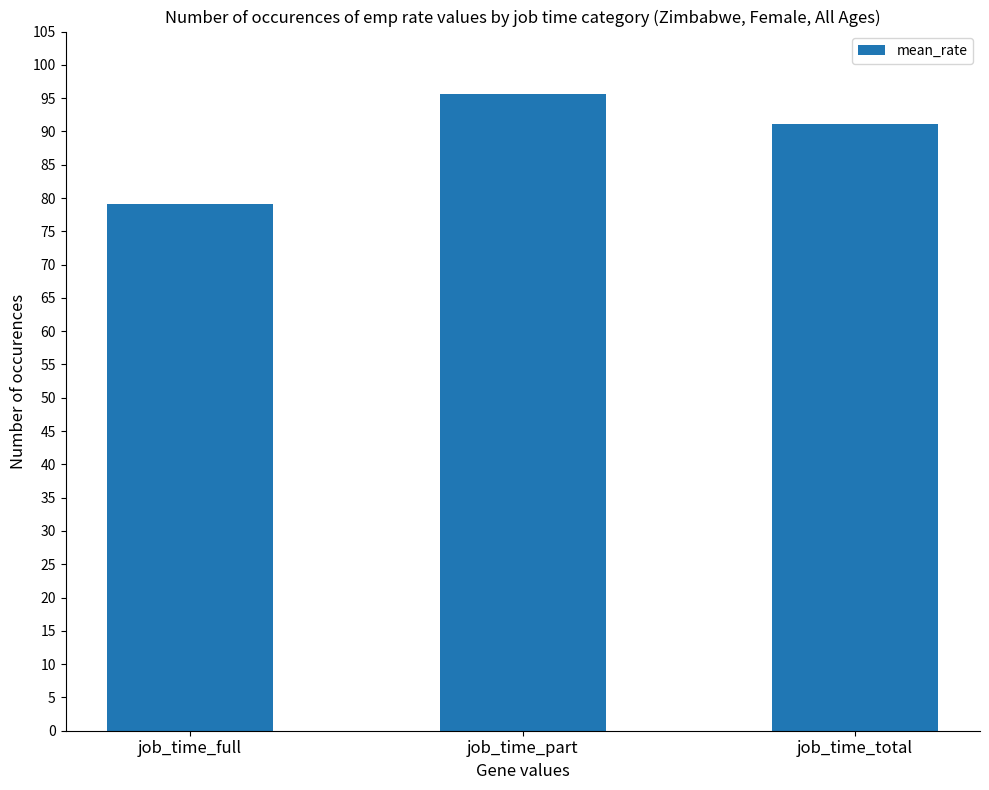

At which category does the chart reach its peak across all series?

job_time_part